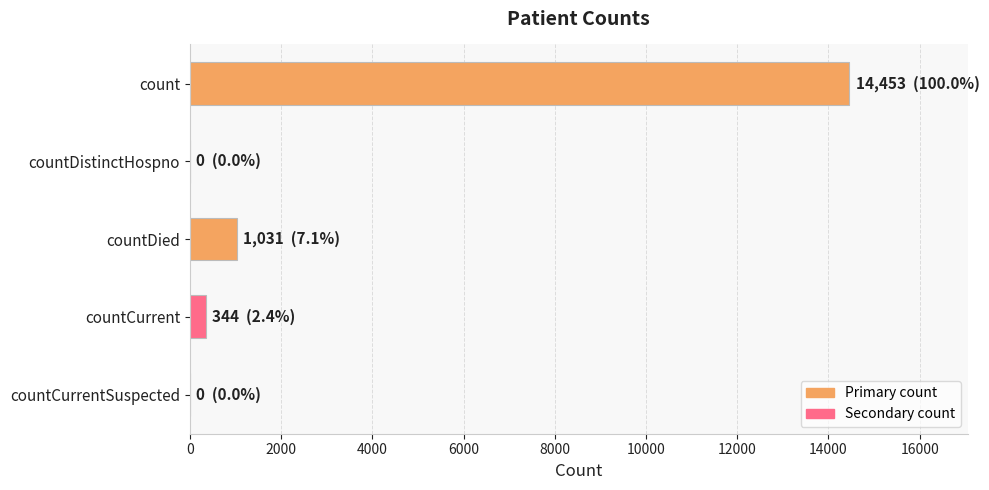

The value at count is 14453. True or false?

True